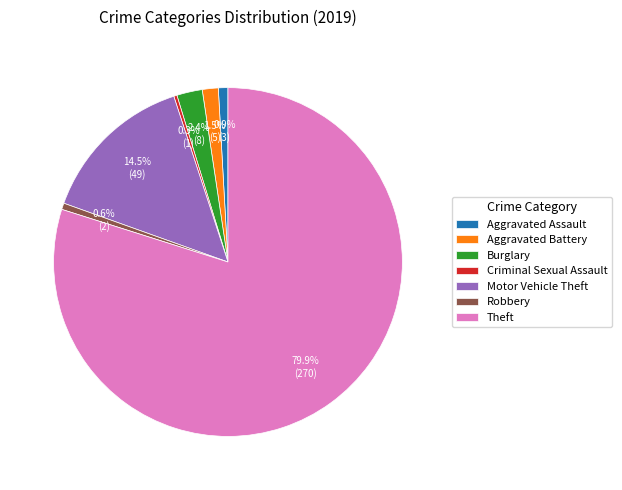

Does Aggravated Battery represent more than half of the total?

No